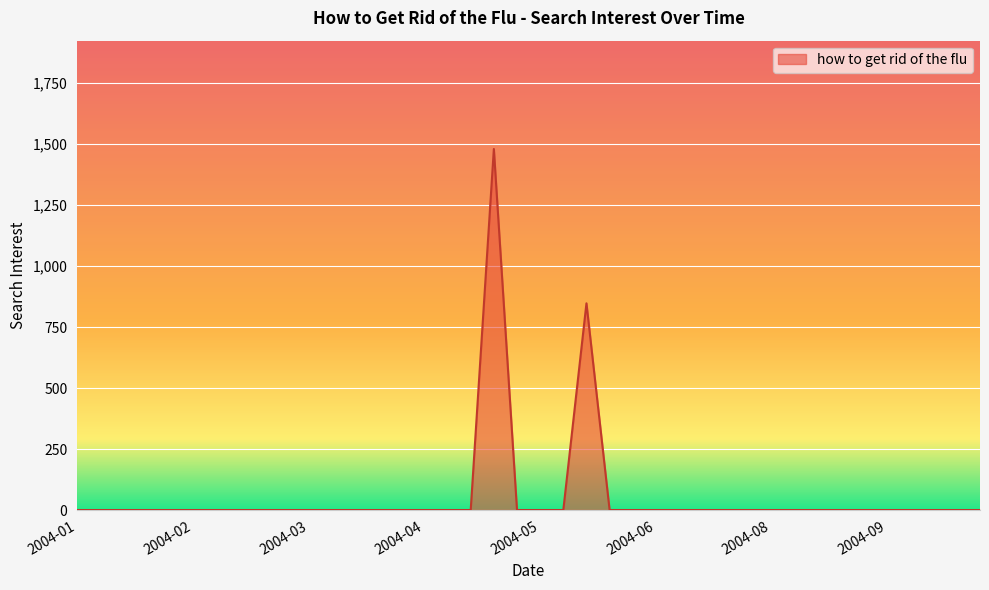

What is the difference between the maximum and minimum values?

1480.6